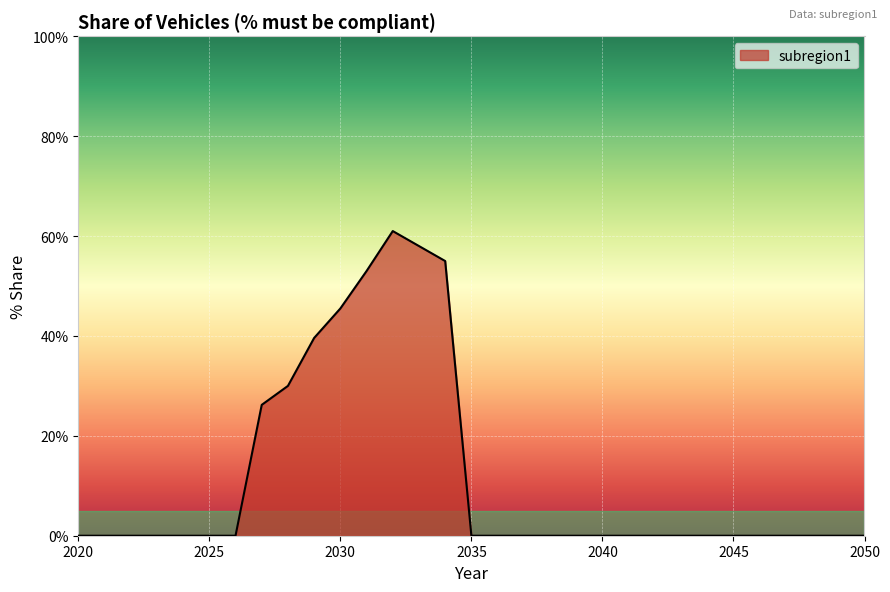

List the labels in order of value, largest first.

2032, 2033, 2034, 2031, 2030, 2029, 2028, 2027, 2020, 2021, 2022, 2023, 2024, 2025, 2026, 2035, 2036, 2037, 2038, 2039, 2040, 2041, 2042, 2043, 2044, 2045, 2046, 2047, 2048, 2049, 2050